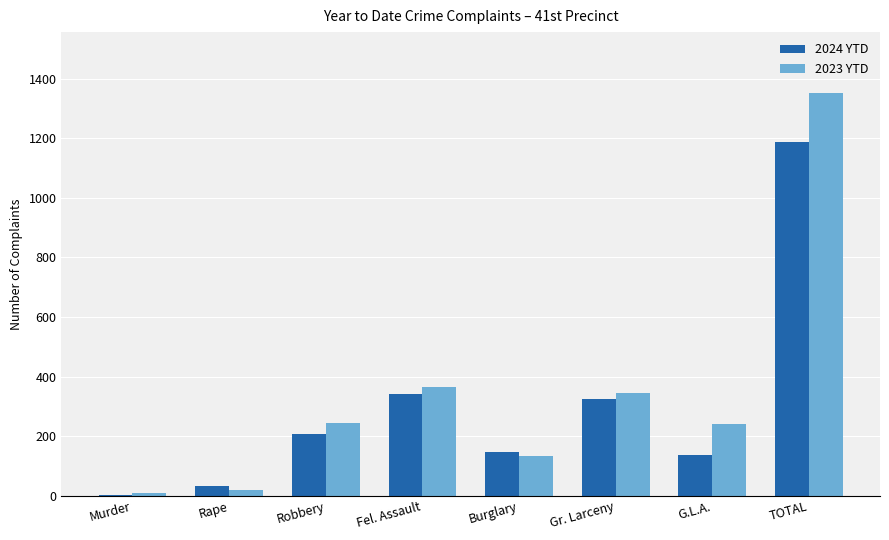

At which label does 2023 YTD reach its peak?

TOTAL